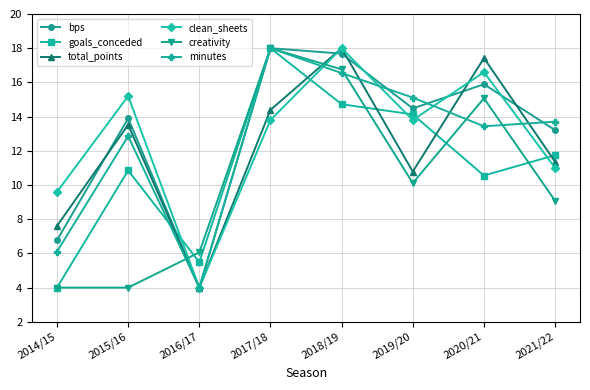

Read the clean_sheets value at 2020/21.

16.6